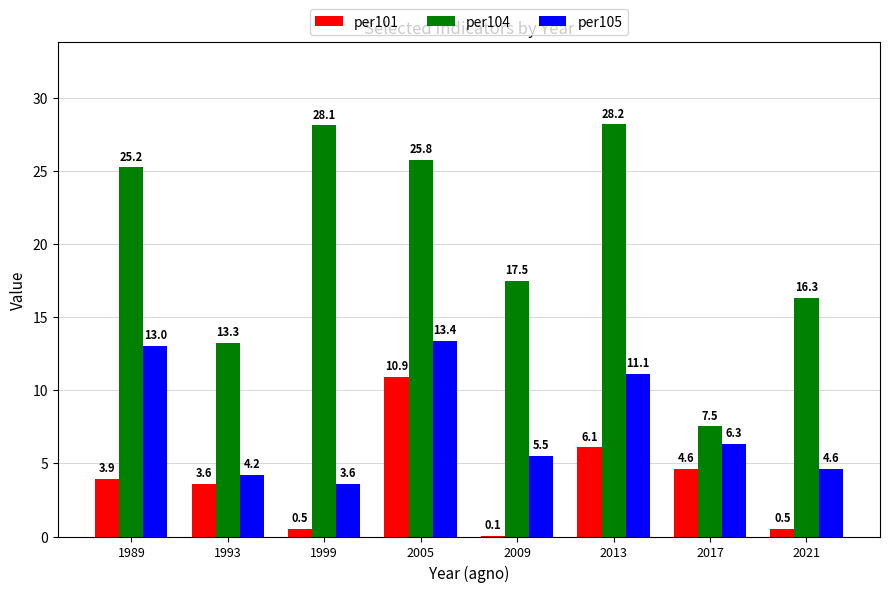

Reading left to right, transcribe all the data shown in this chart.

per101: 3.9	3.6	0.5	10.9	0.1	6.1	4.6	0.5
per104: 25.2	13.3	28.1	25.8	17.5	28.2	7.5	16.3
per105: 13.0	4.2	3.6	13.4	5.5	11.1	6.3	4.6